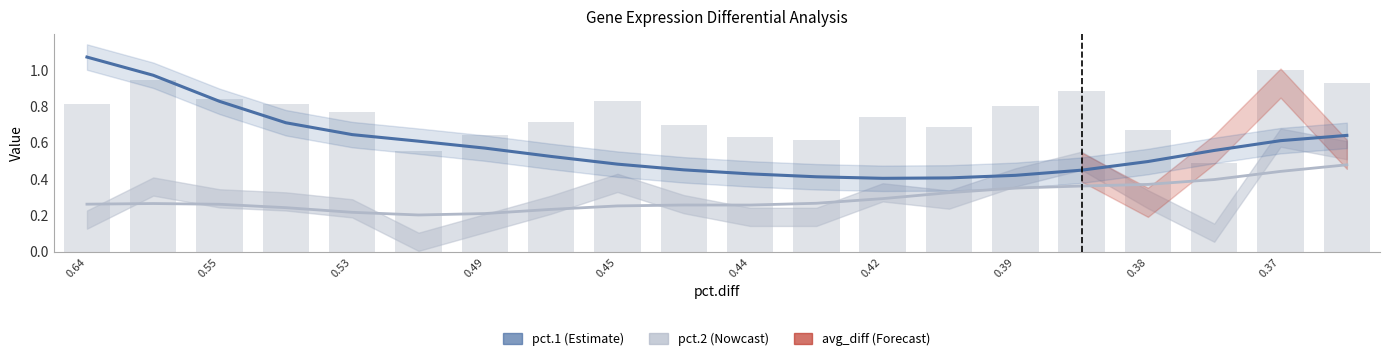

Does the chart contain any negative values?

No